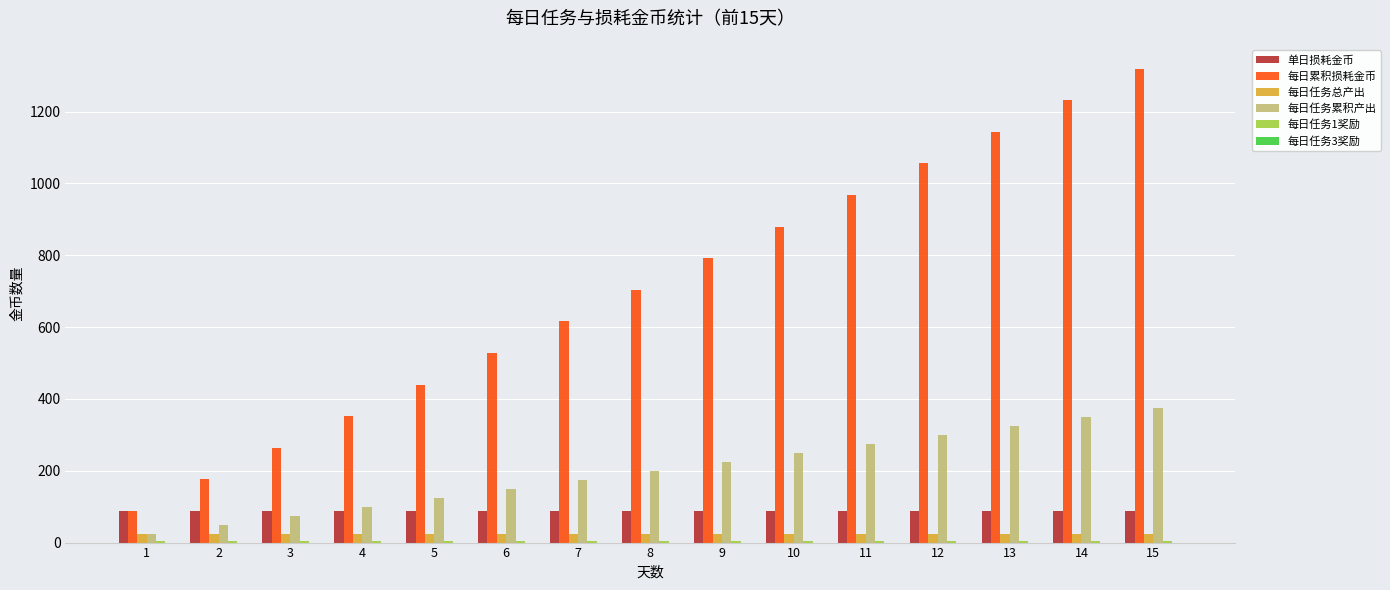

What is the value of the 每日累积损耗金币 bar at the 1st from the left?

88